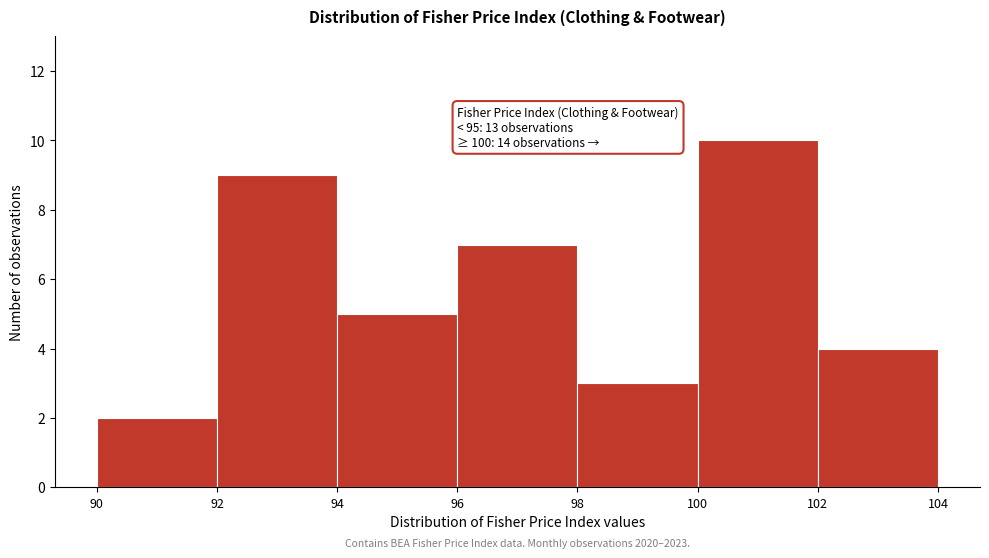

Which range on the x-axis has the tallest bar?

100 to 102